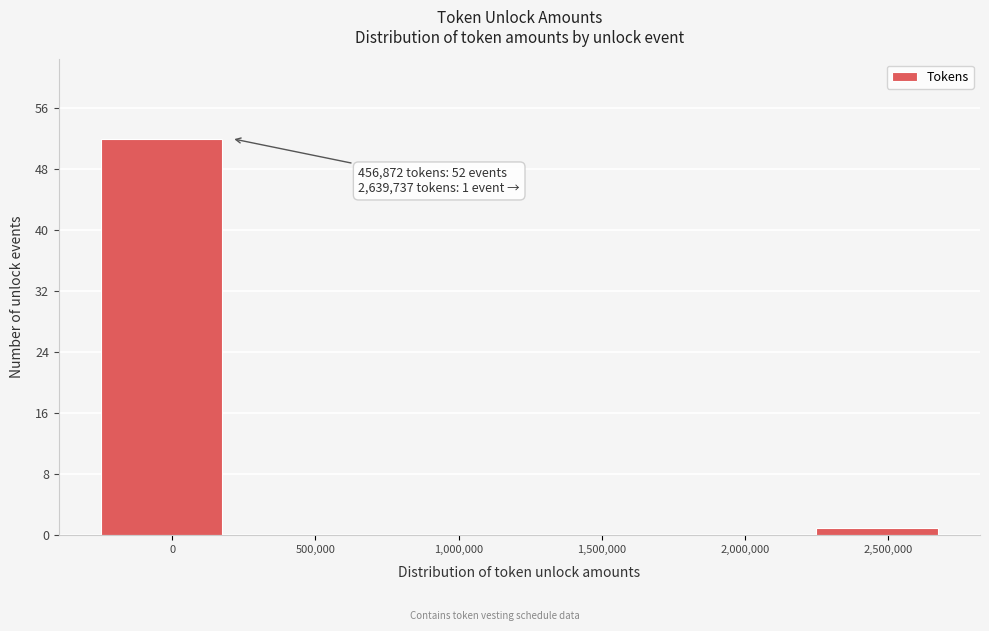

Reading right to left, list all the values displayed in this chart.

2,500,000=1	2,000,000=0	1,500,000=0	1,000,000=0	500,000=0	0=52